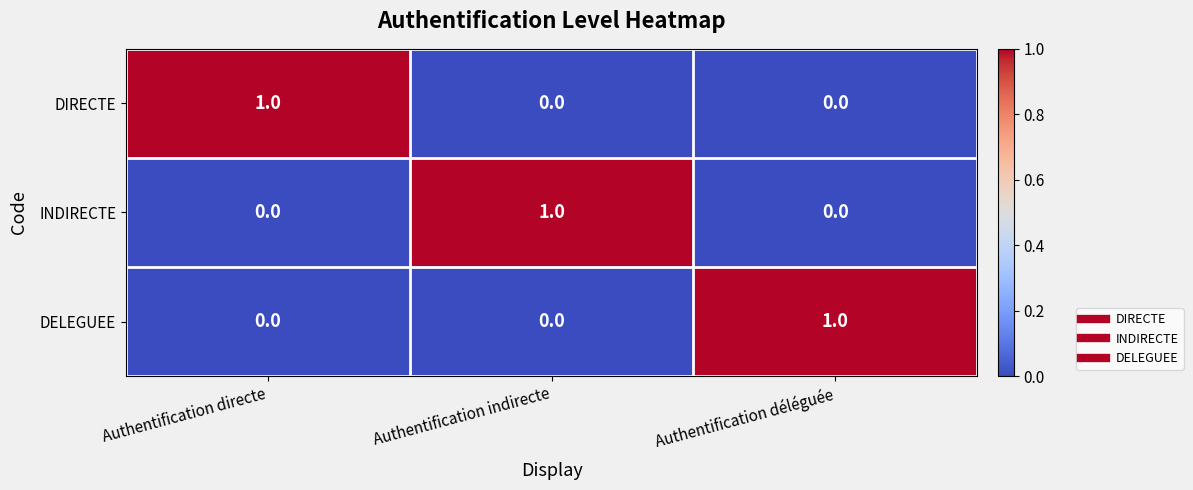

At how many categories does at least one series exceed 0?

3